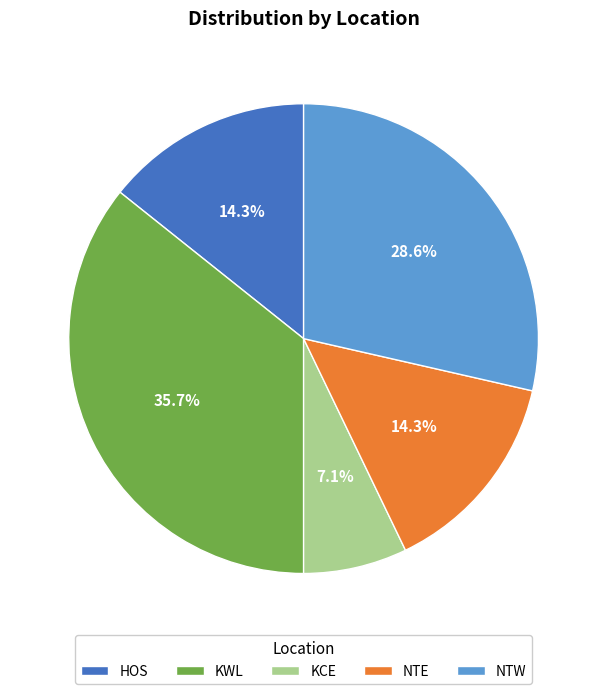

Combined, do KCE and NTE account for over 50%?

No